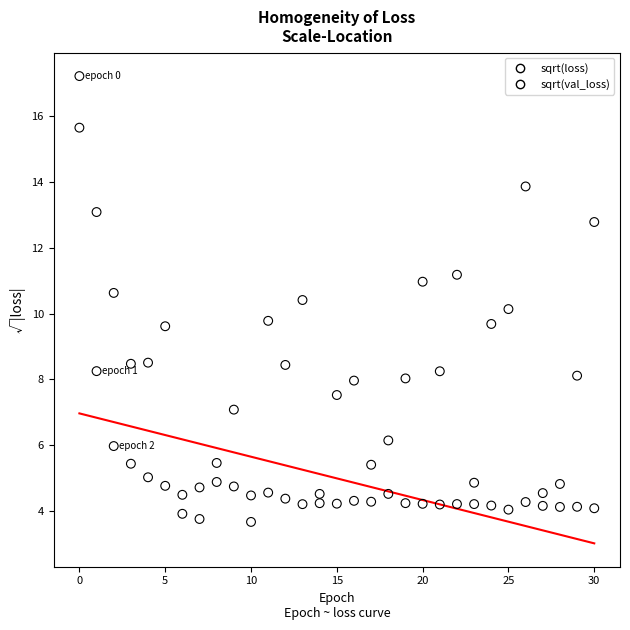

Which series has the widest spread of Y values?

sqrt(loss)